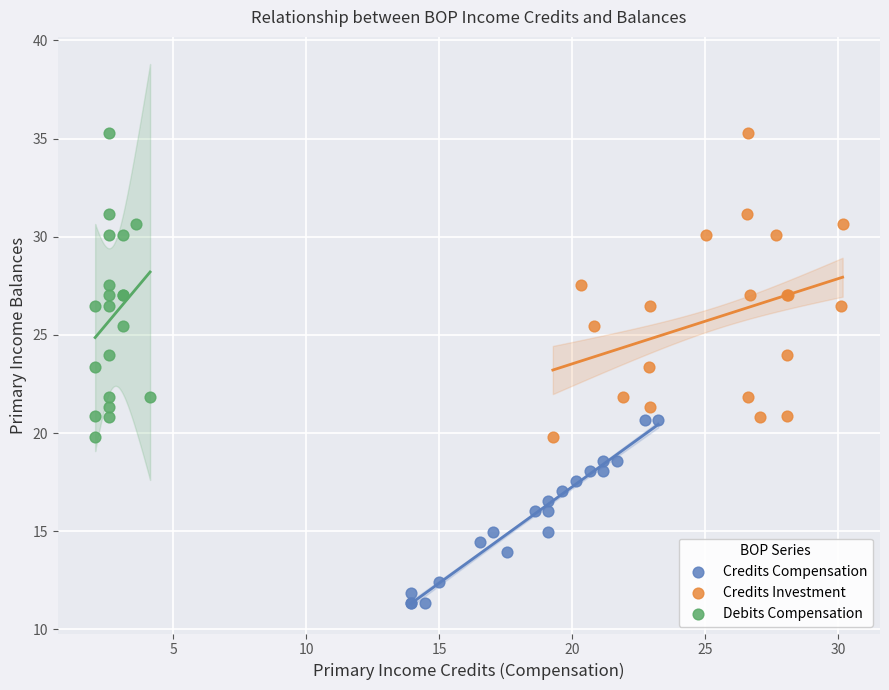

Which series contains the lowest Y value?

Credits Compensation